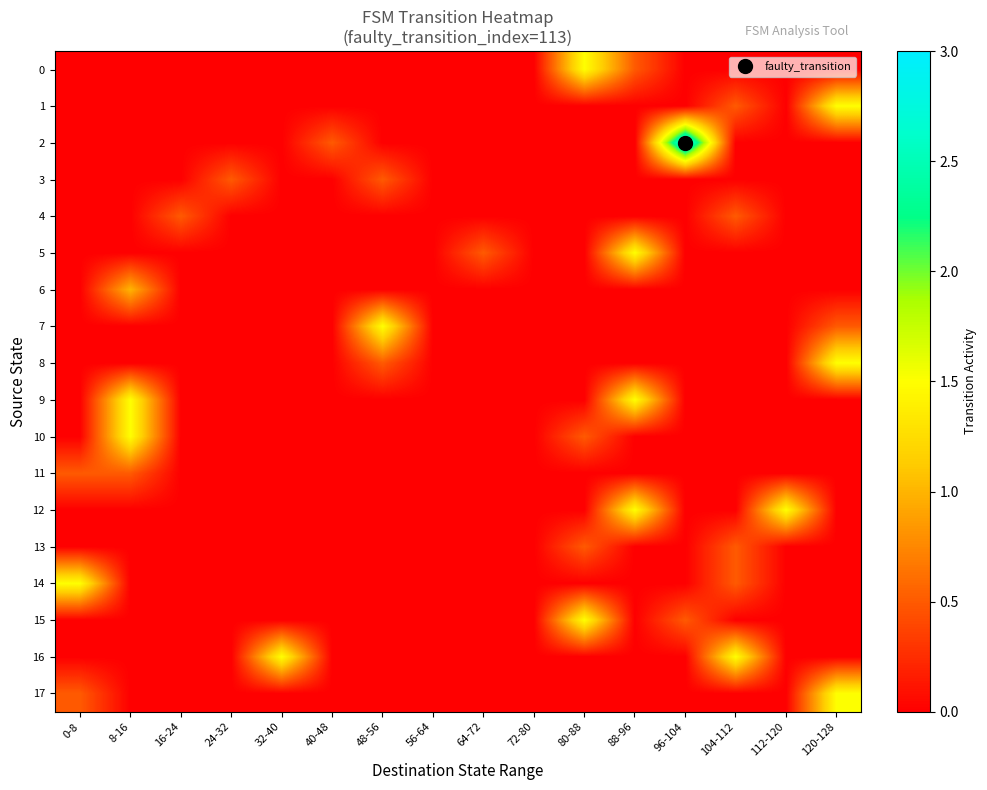

Which series has the widest spread of values?

2